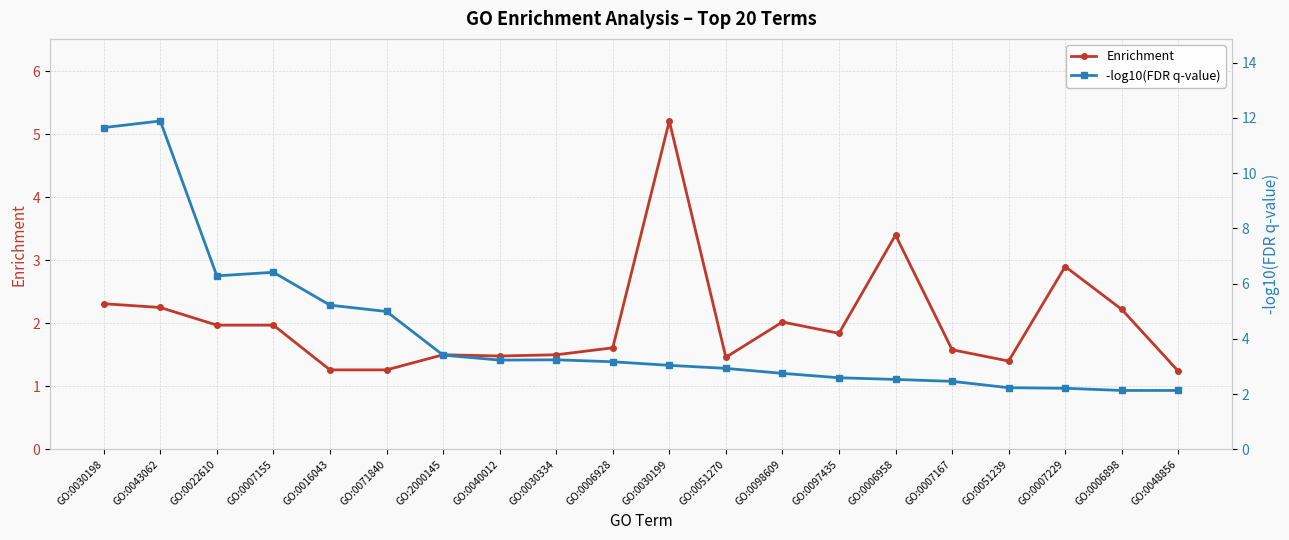

Reading left to right, transcribe all the data shown in this chart.

Enrichment: 2.3	2.2	2.0	2.0	1.3	1.3	1.5	1.5	1.5	1.6	5.2	1.5	2.0	1.8	3.4	1.6	1.4	2.9	2.2	1.2
-log10(FDR q-value): 11.7	11.9	6.3	6.4	5.2	5.0	3.4	3.2	3.2	3.2	3.0	2.9	2.8	2.6	2.5	2.5	2.2	2.2	2.1	2.1